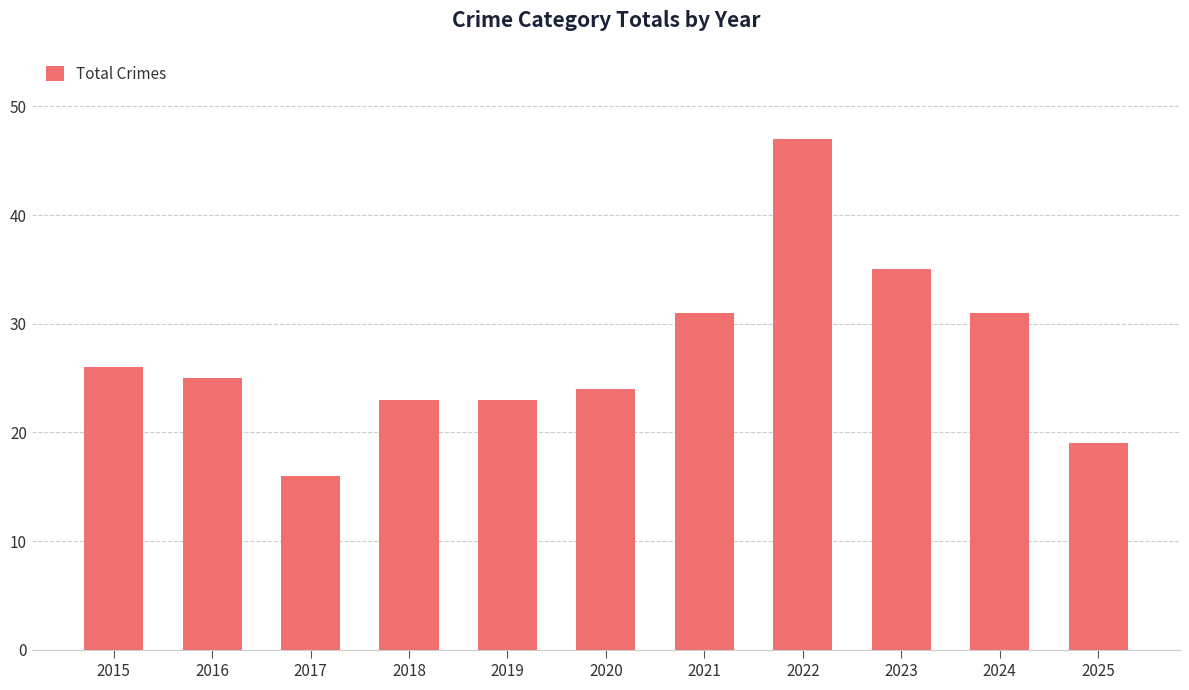

What is the approximate value at 2025, to the nearest 5?

20